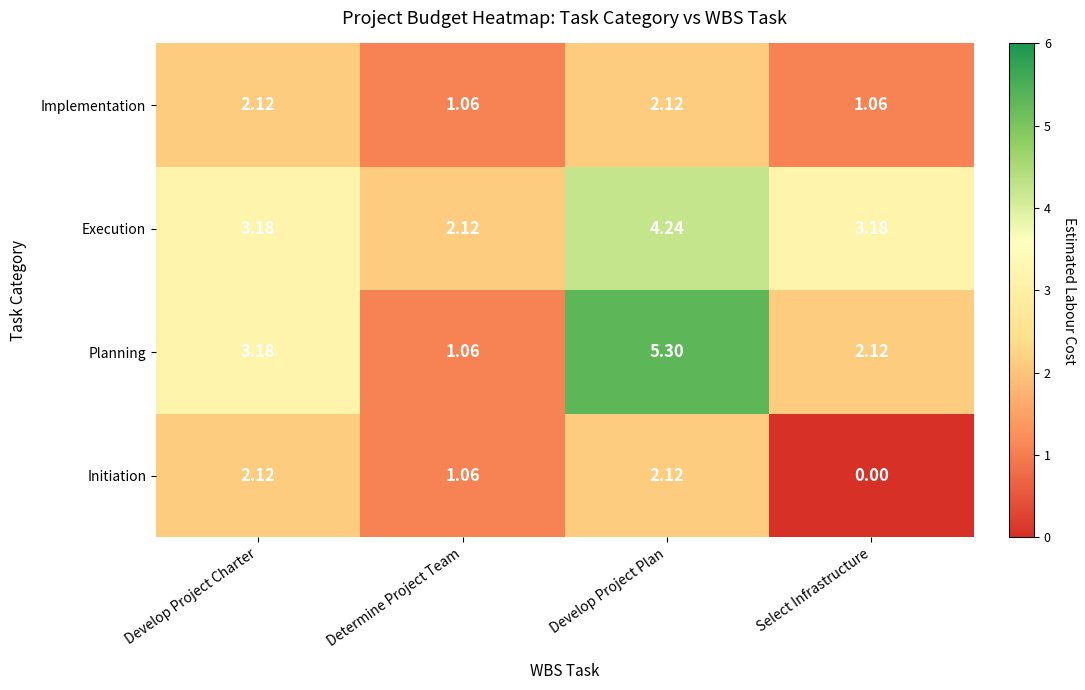

Which series has the largest total across all categories?

Execution